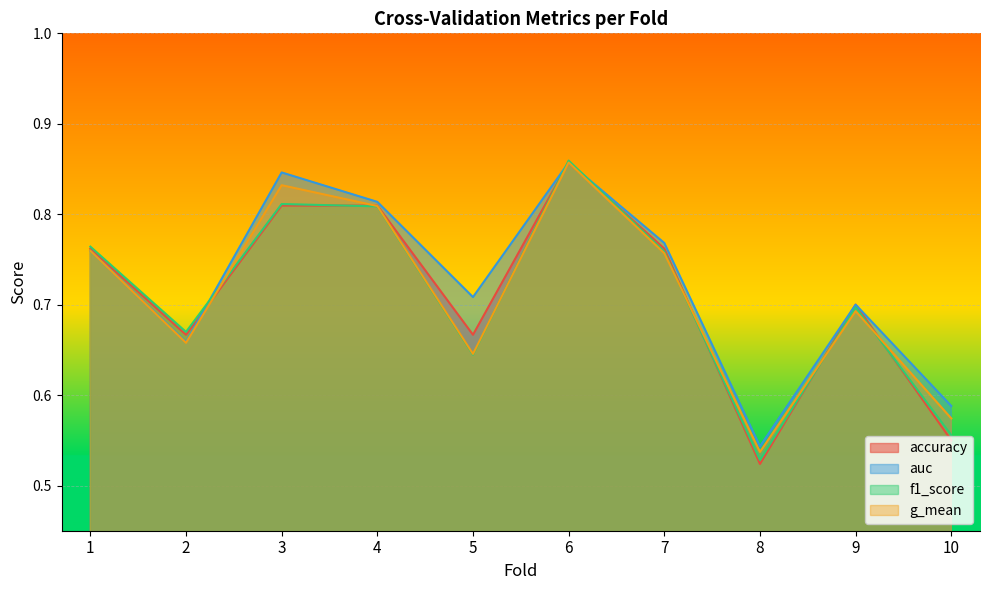

At which label does accuracy reach its minimum?

8